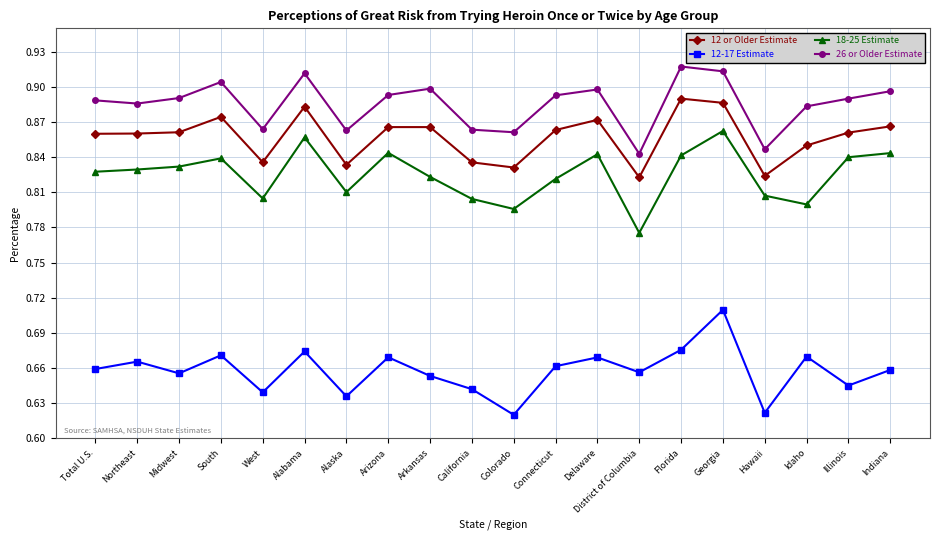

True or false: 26 or Older Estimate and 12-17 Estimate cross at least once.

False